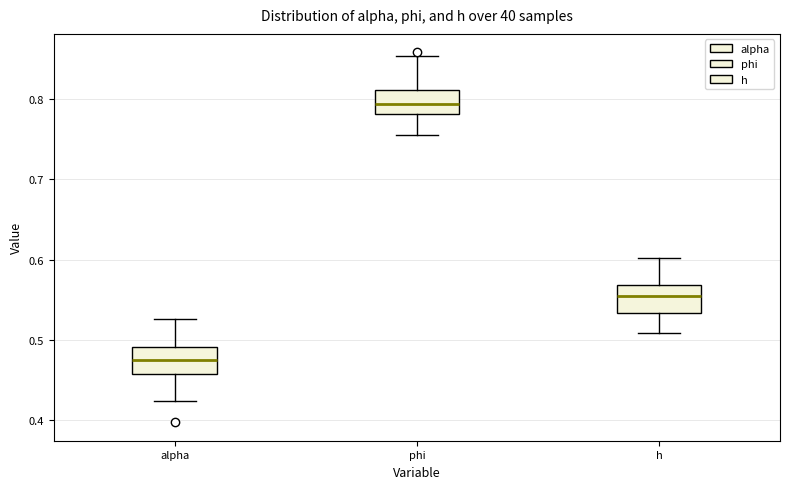

Where does the lower whisker of the box for alpha end on the y-axis? The values are not printed on the chart, so give them approximately, as read against the axis.

0.42